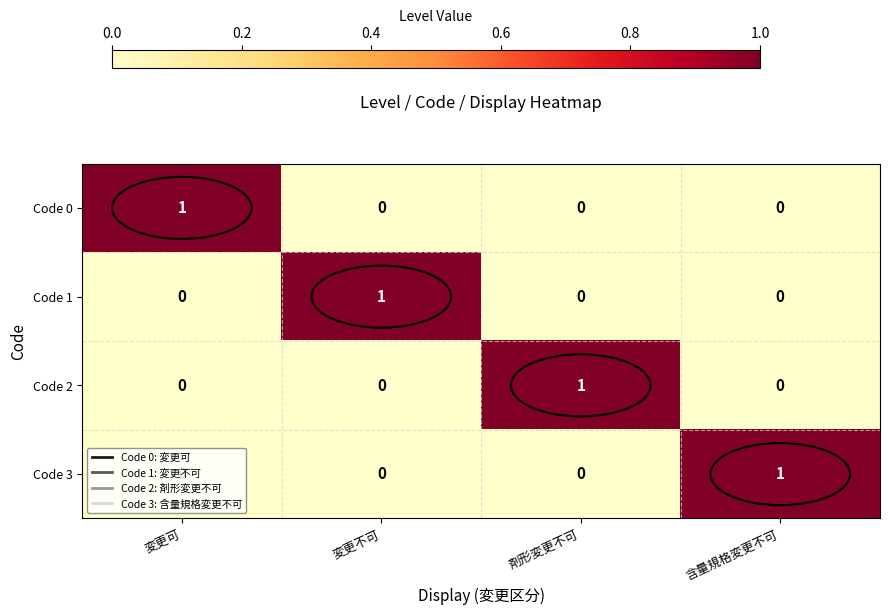

At how many categories does at least one series exceed 0?

4